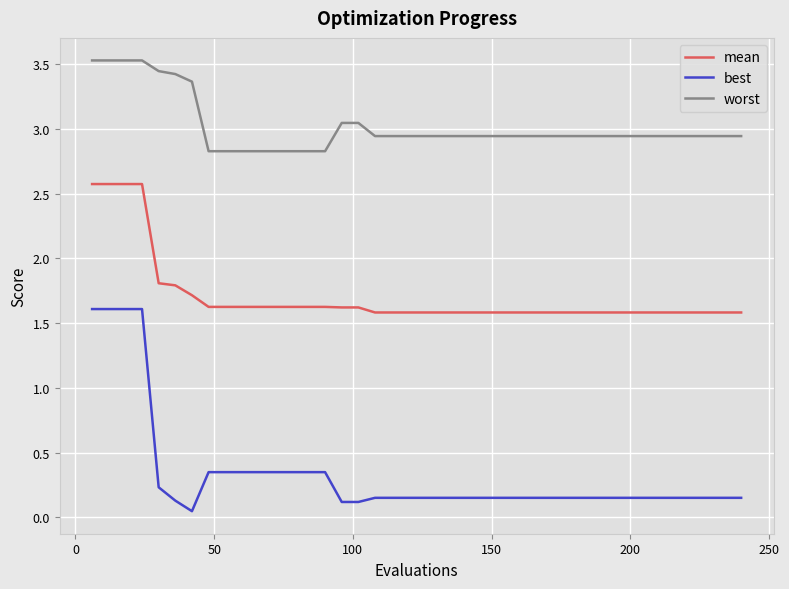

True or false: best and mean intersect in this chart.

False